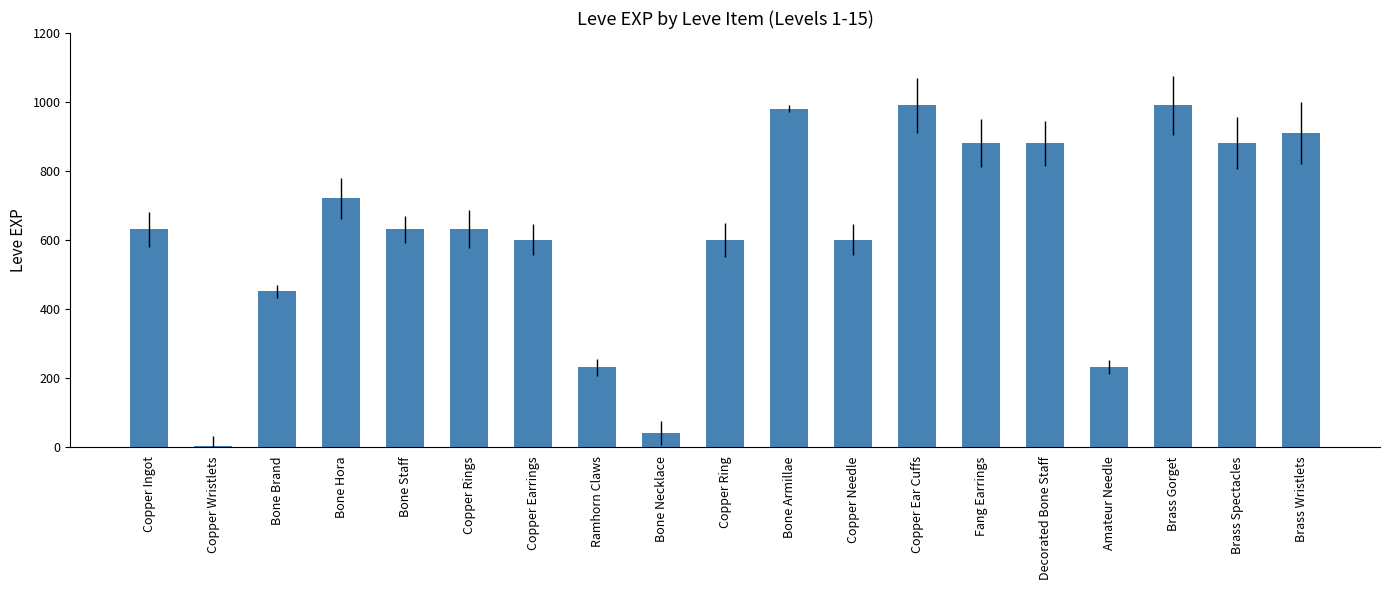

The chart shows a value of 551 at Brass Gorget. True or false?

False